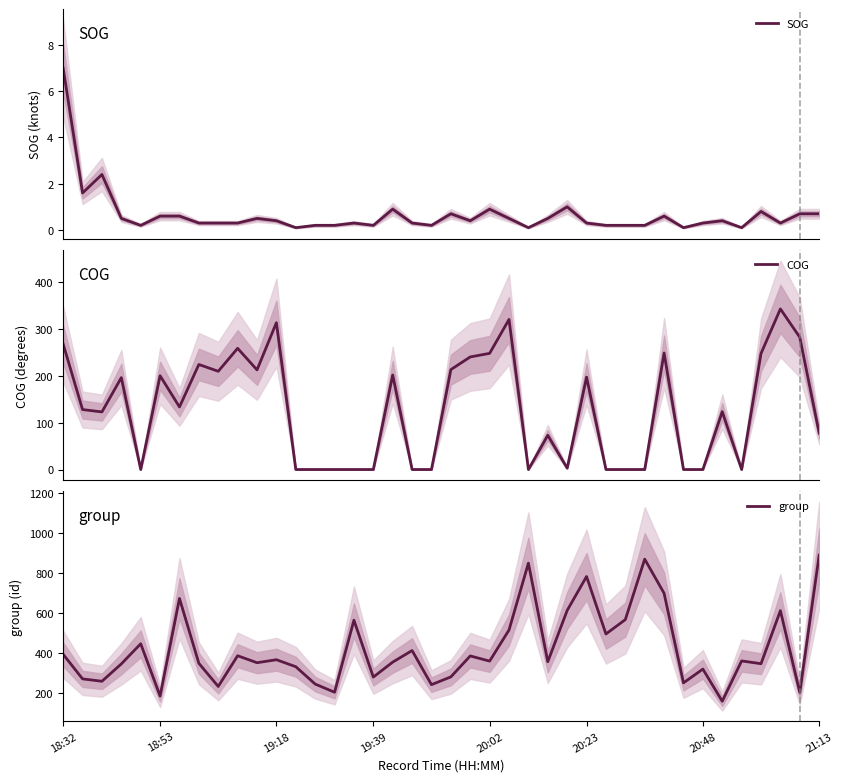

Rank the series by their maximum value, from lowest to highest.

SOG, COG, group